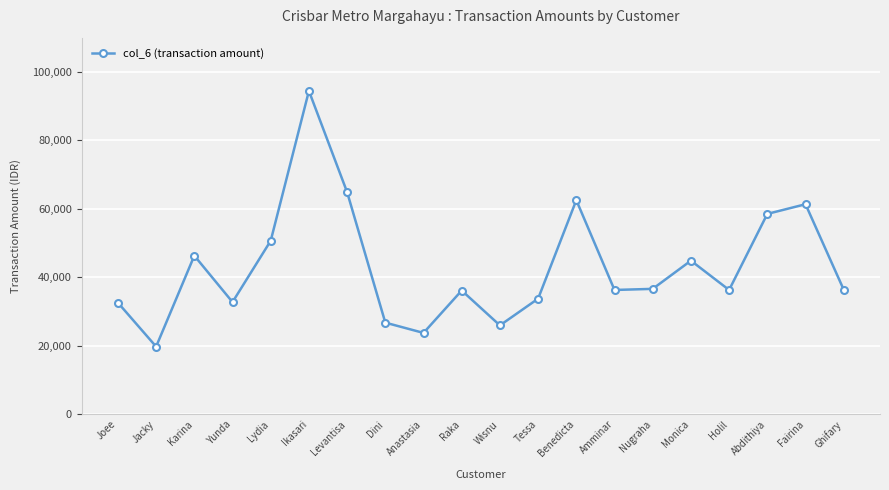

What is the sum of all values?

861325